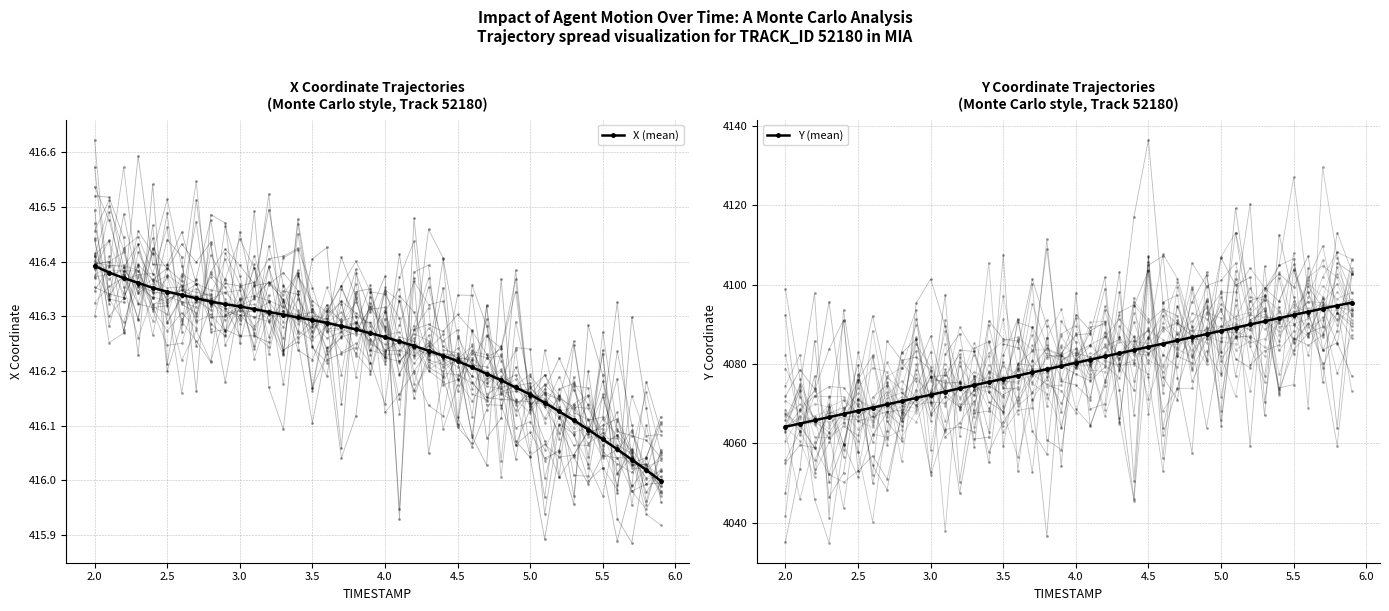

True or false: X (mean) has more than 0 interior local peaks.

False